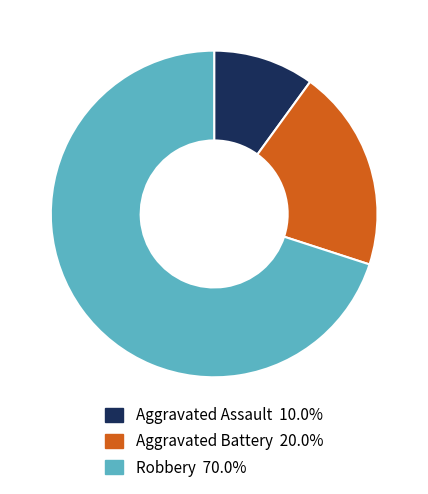

What is the majority slice?

Robbery